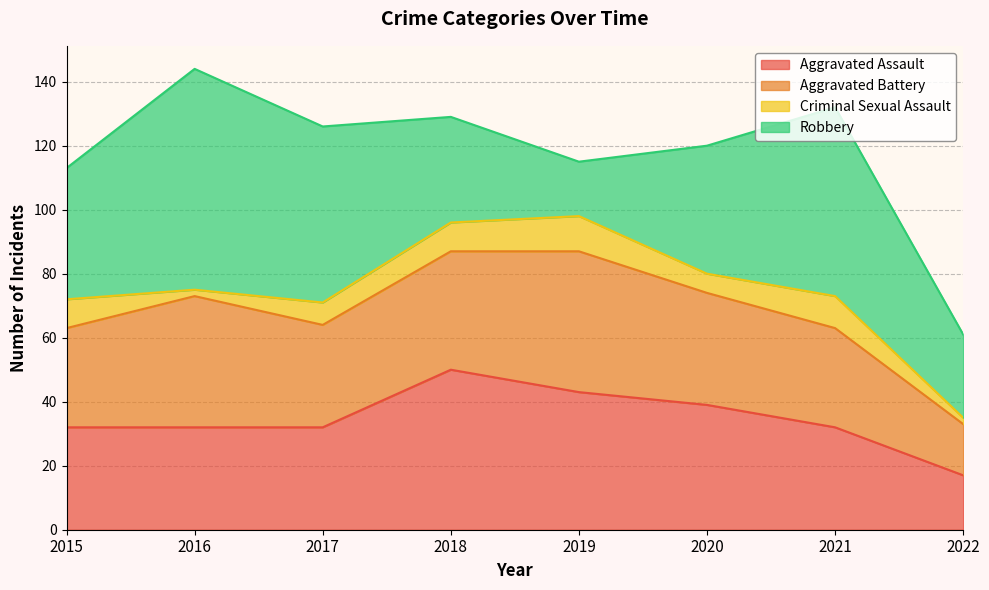

True or false: Aggravated Battery has a value of 41 at 2016.

True